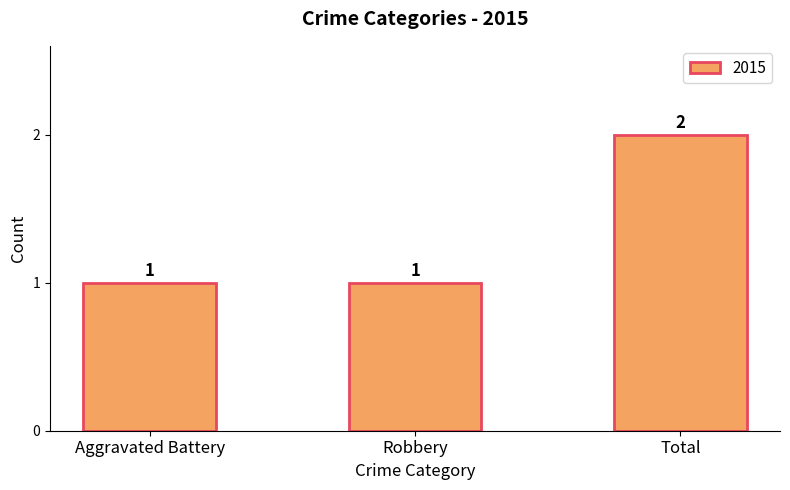

What is the smallest value displayed?

1